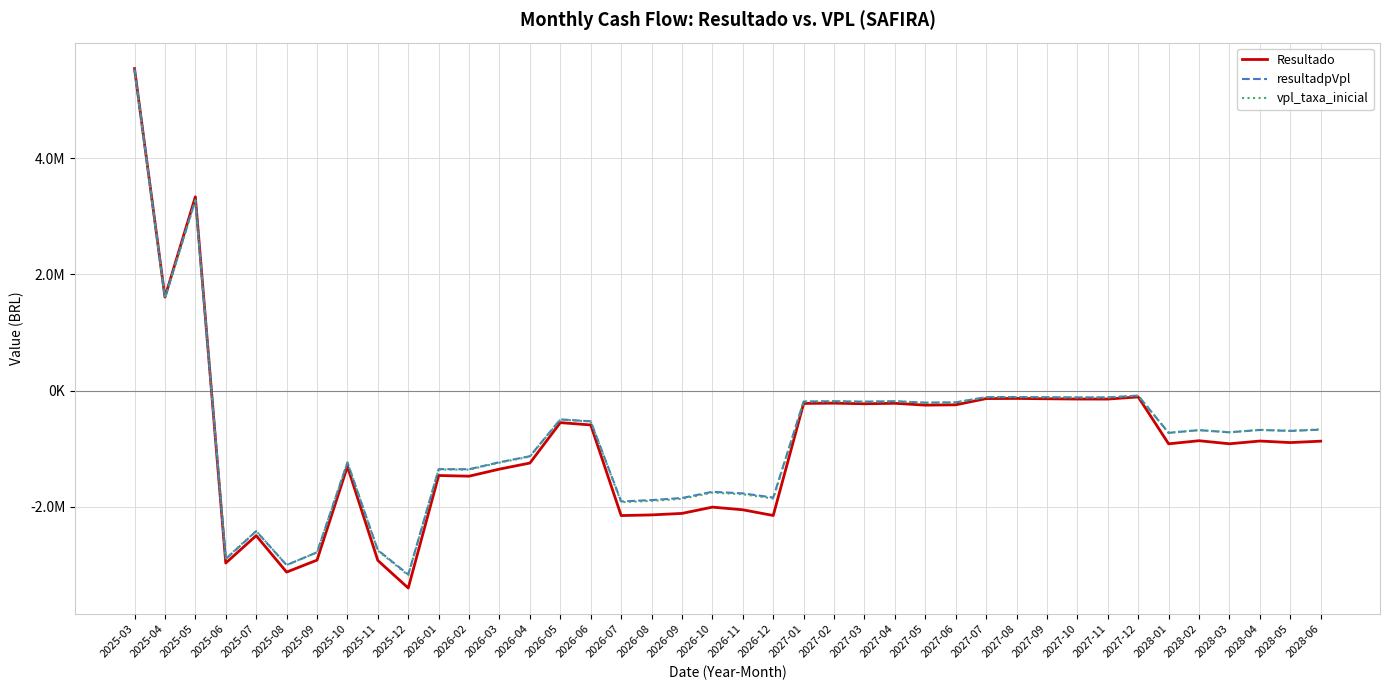

Reading left to right, transcribe all the data shown in this chart.

Resultado: 2025-03=5543031.6	2025-04=1609260.5	2025-05=3336365.4	2025-06=-2967806.8	2025-07=-2496443.8	2025-08=-3123923.2	2025-09=-2918032.3	2025-10=-1305936.6	2025-11=-2923893.1	2025-12=-3398464.4	2026-01=-1461314.4	2026-02=-1473057.5	2026-03=-1351190.0	2026-04=-1246805.3	2026-05=-551167.4	2026-06=-591375.8	2026-07=-2151062.1	2026-08=-2139688.6	2026-09=-2113961.2	2026-10=-2005733.4	2026-11=-2051484.5	2026-12=-2149948.4	2027-01=-220990.9	2027-02=-216195.6	2027-03=-226609.1	2027-04=-218417.7	2027-05=-249965.4	2027-06=-244720.2	2027-07=-137457.6	2027-08=-134672.5	2027-09=-140542.5	2027-10=-145212.1	2027-11=-145877.7	2027-12=-108549.2	2028-01=-916174.8	2028-02=-862650.0	2028-03=-915367.6	2028-04=-867945.1	2028-05=-894638.9	2028-06=-870469.5
resultadpVpl: 2025-03=5543031.6	2025-04=1596668.7	2025-05=3284358.4	2025-06=-2898685.0	2025-07=-2419221.6	2025-08=-3003604.0	2025-09=-2783690.1	2025-10=-1236065.1	2025-11=-2745802.0	2025-12=-3166495.8	2026-01=-1352030.6	2026-02=-1353347.2	2026-03=-1232686.4	2026-04=-1129487.6	2026-05=-495807.4	2026-06=-528250.3	2026-07=-1907988.5	2026-08=-1884603.7	2026-09=-1848898.8	2026-10=-1741951.3	2026-11=-1769203.1	2026-12=-1841128.7	2027-01=-188143.8	2027-02=-182987.6	2027-03=-190682.9	2027-04=-182718.0	2027-05=-207889.6	2027-06=-202340.2	2027-07=-112990.1	2027-08=-110055.0	2027-09=-114182.1	2027-10=-117287.7	2027-11=-117138.1	2027-12=-86655.3	2028-01=-727263.9	2028-02=-680915.9	2028-03=-718455.0	2028-04=-677394.1	2028-05=-694291.9	2028-06=-671727.4
vpl_taxa_inicial: 2025-03=5506319.5	2025-04=1588014.5	2025-05=3270512.2	2025-06=-2889960.1	2025-07=-2414860.6	2025-08=-3001820.2	2025-09=-2785405.9	2025-10=-1238324.7	2025-11=-2754152.5	2025-12=-3179971.9	2026-01=-1358308.1	2026-02=-1360154.9	2026-03=-1239364.8	2026-04=-1136044.8	2026-05=-498878.0	2026-06=-531726.7	2026-07=-1921285.4	2026-08=-1898469.3	2026-09=-1863219.7	2026-10=-1756120.6	2026-11=-1784281.7	2026-12=-1857536.1	2027-01=-189669.6	2027-02=-184325.0	2027-03=-191923.8	2027-04=-183761.0	2027-05=-208910.1	2027-06=-203171.8	2027-07=-113364.3	2027-08=-110331.8	2027-09=-114378.2	2027-10=-117395.8	2027-11=-117152.8	2027-12=-86597.3	2028-01=-726056.3	2028-02=-679110.8	2028-03=-715839.4	2028-04=-674258.4	2028-05=-690392.3	2028-06=-667291.8